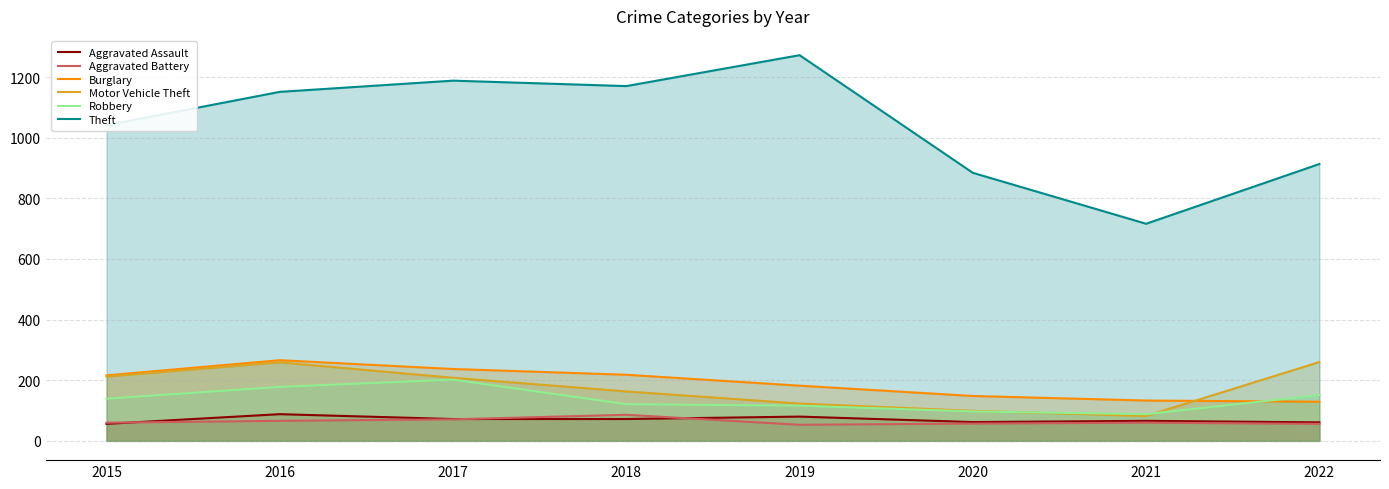

What is the difference between the second highest and minimum values in the Aggravated Battery series?

18